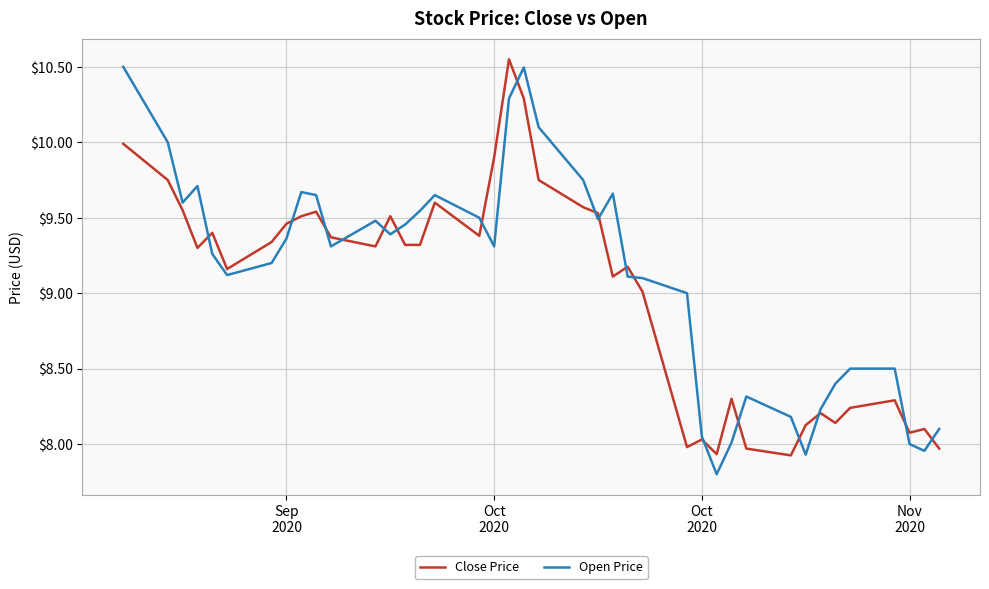

Which series has the widest spread of values?

Open Price